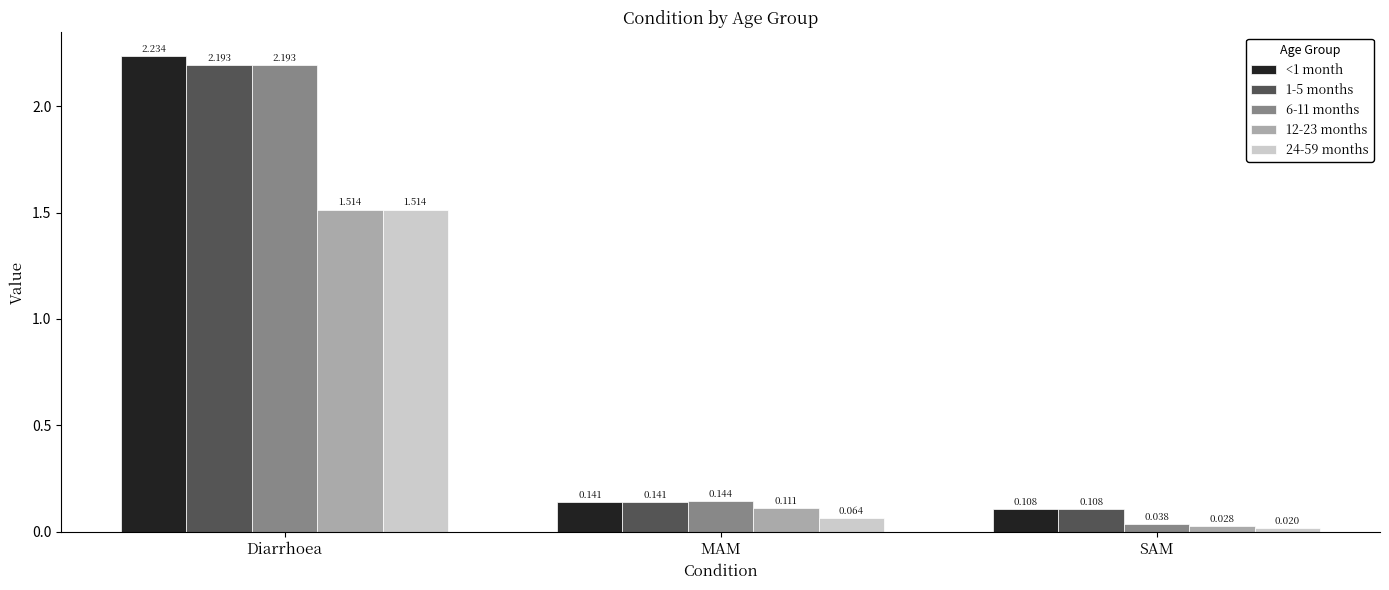

What is the sum of the <1 month values at Diarrhoea and MAM?

2.4